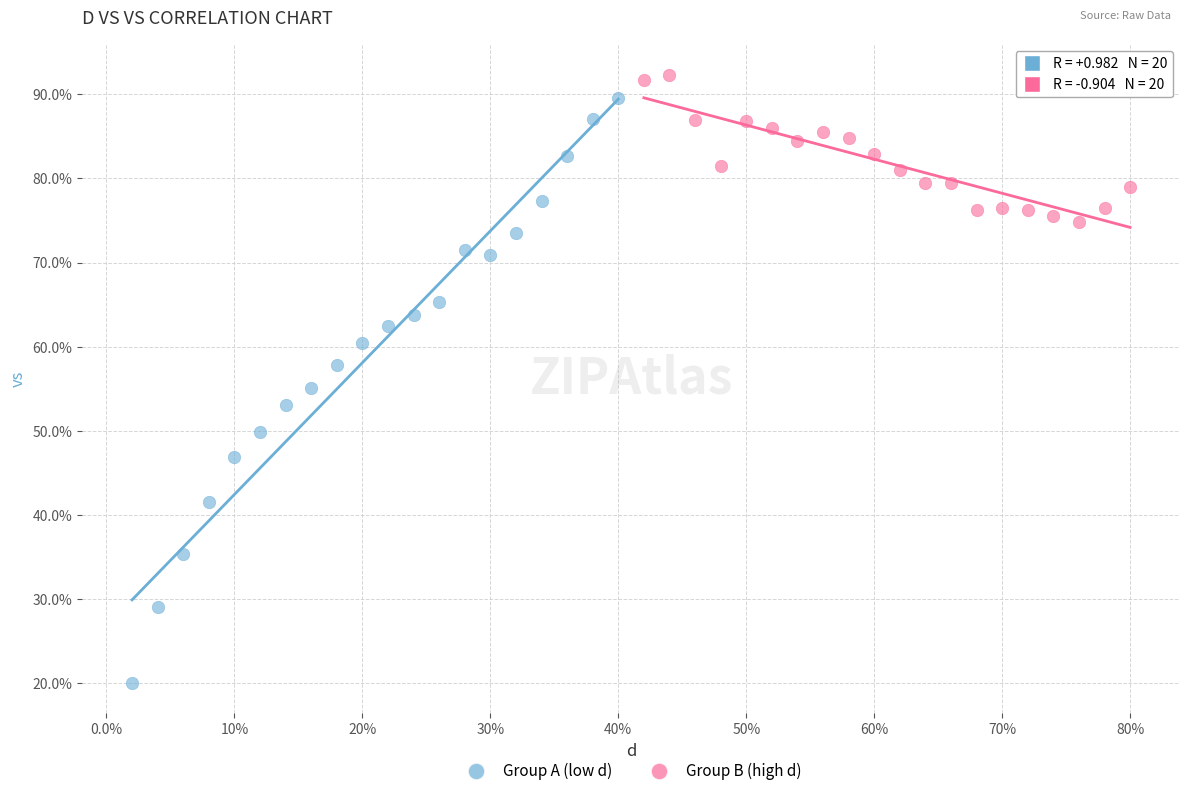

Which series reaches the minimum Y coordinate?

Group A (low d)